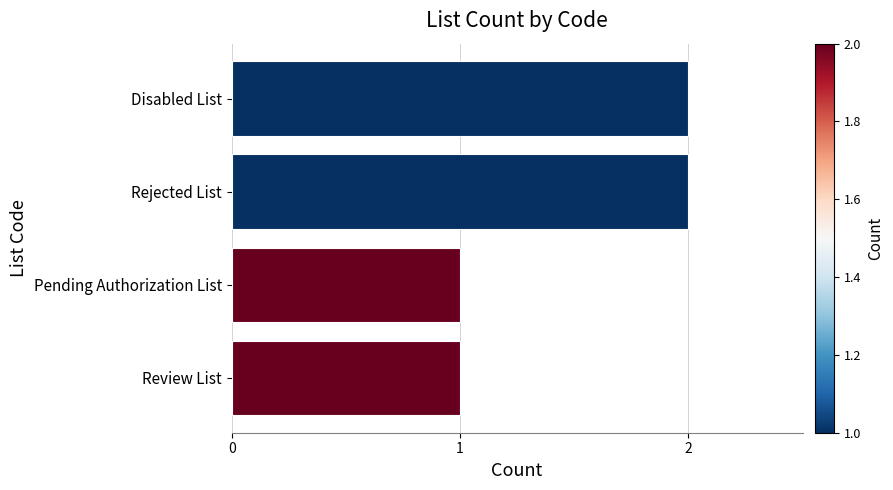

The chart shows a value of 1 at Review List. True or false?

True